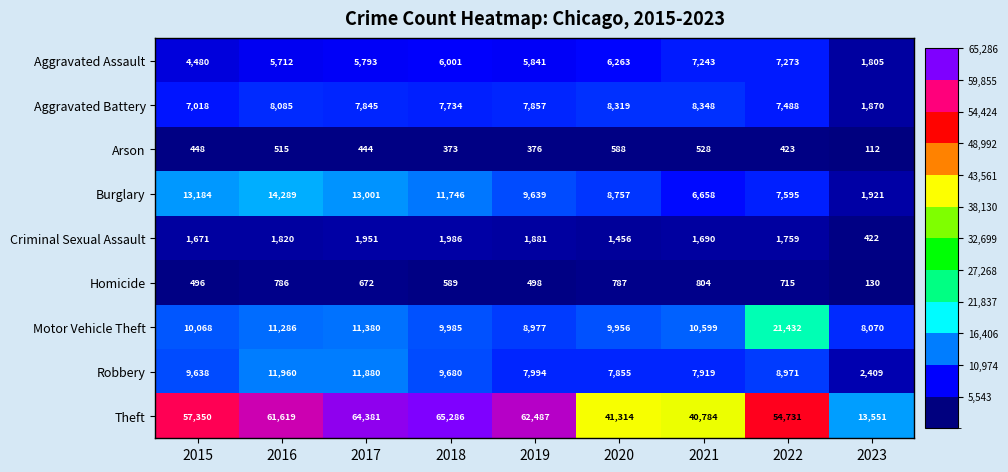

The value of Robbery at 2023 is 2409. True or false?

True